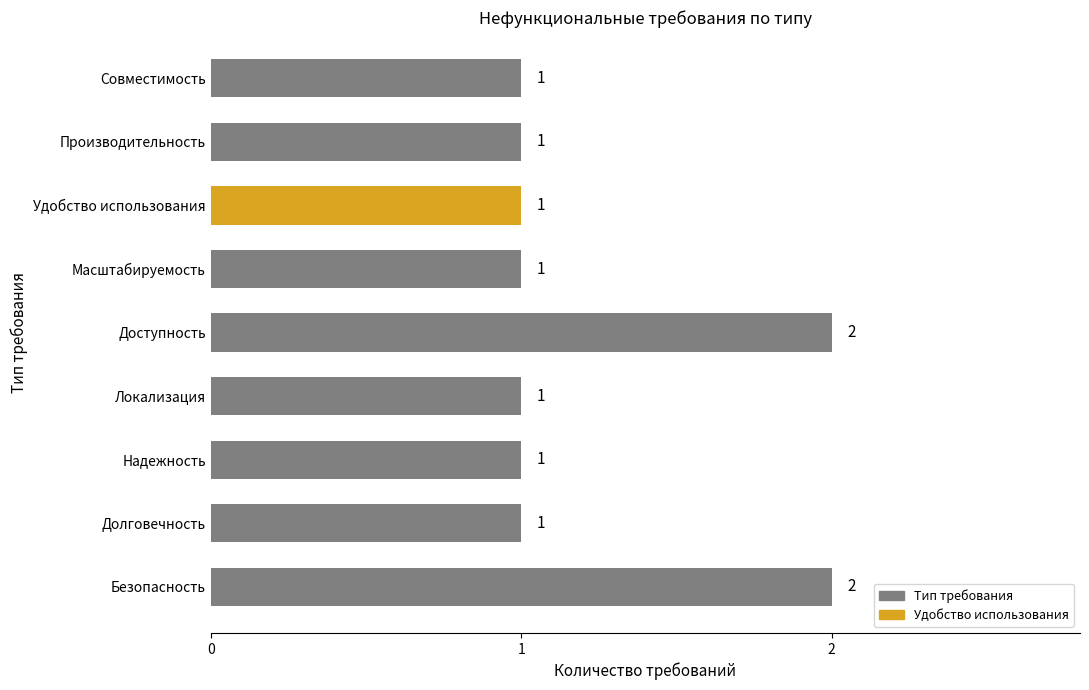

How many bars are there in total?

9